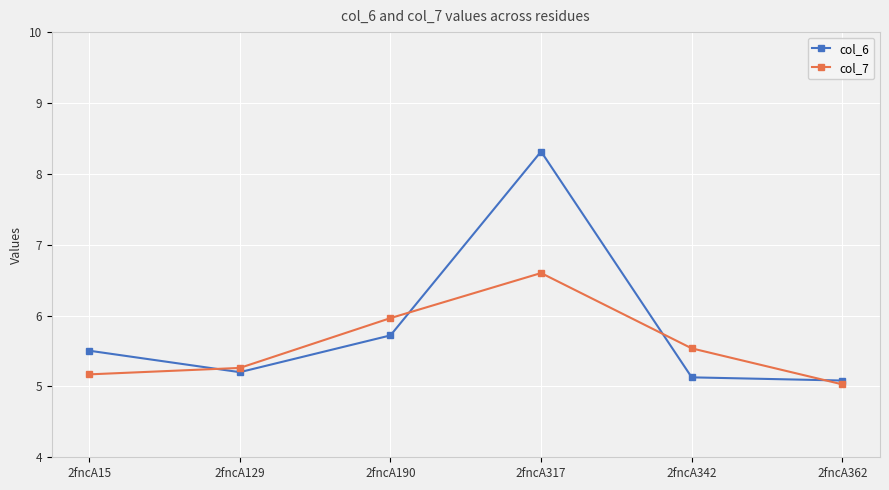

Which series changed the most between 2fncA129 and 2fncA342?

col_7